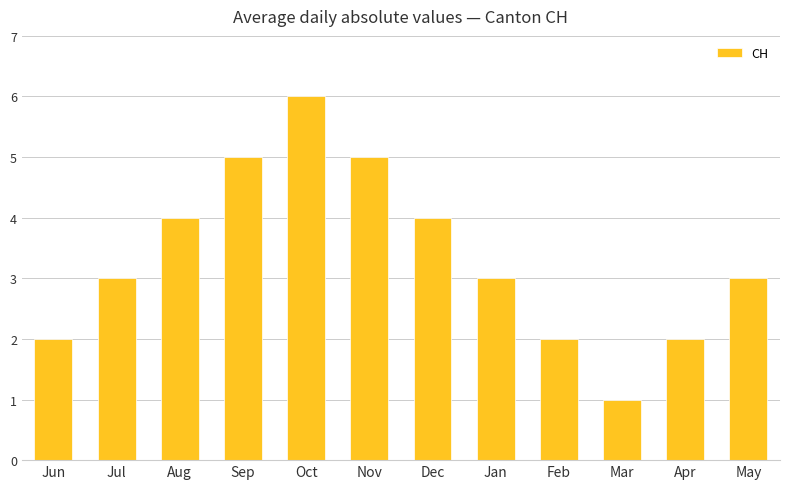

Reading left to right, extract all data points from this chart.

Jun=2	Jul=3	Aug=4	Sep=5	Oct=6	Nov=5	Dec=4	Jan=3	Feb=2	Mar=1	Apr=2	May=3